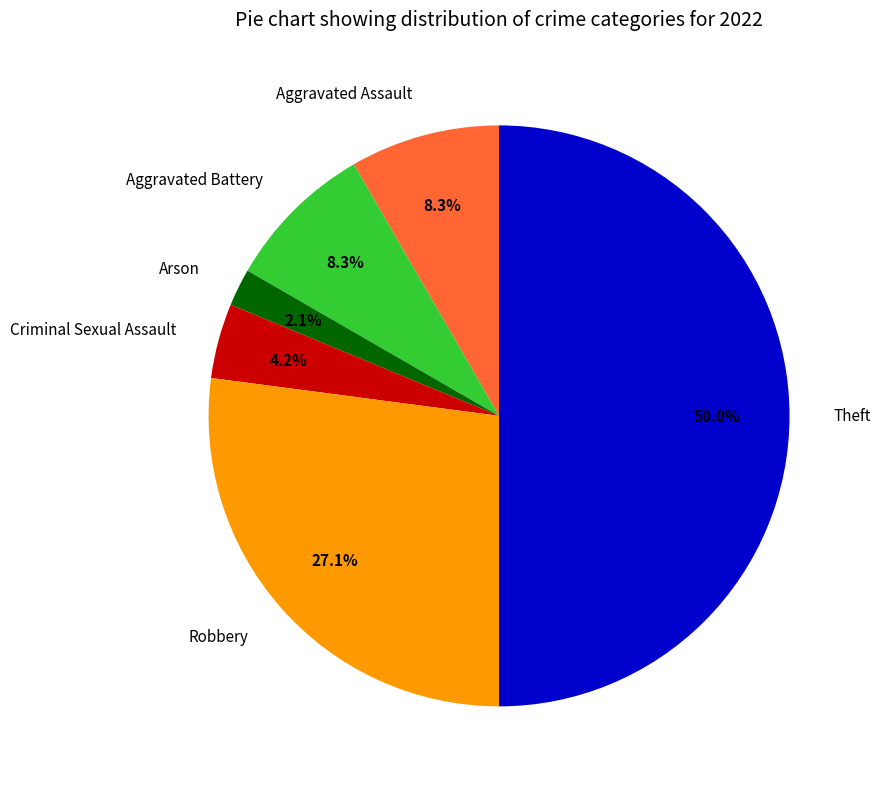

Is it true that Theft is 50% of the pie?

True